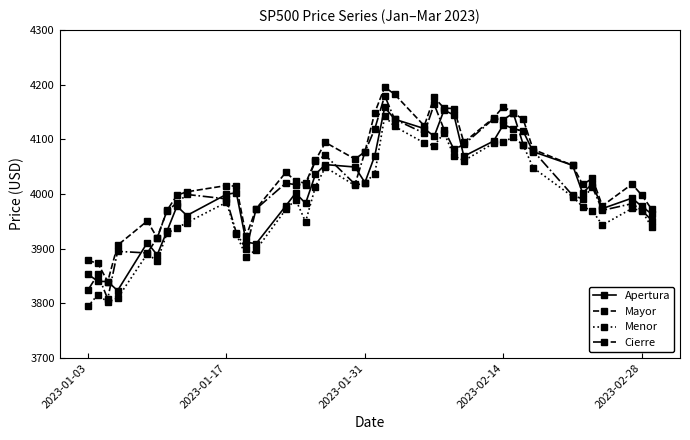

Is this an area chart (filled region under the line)?

No